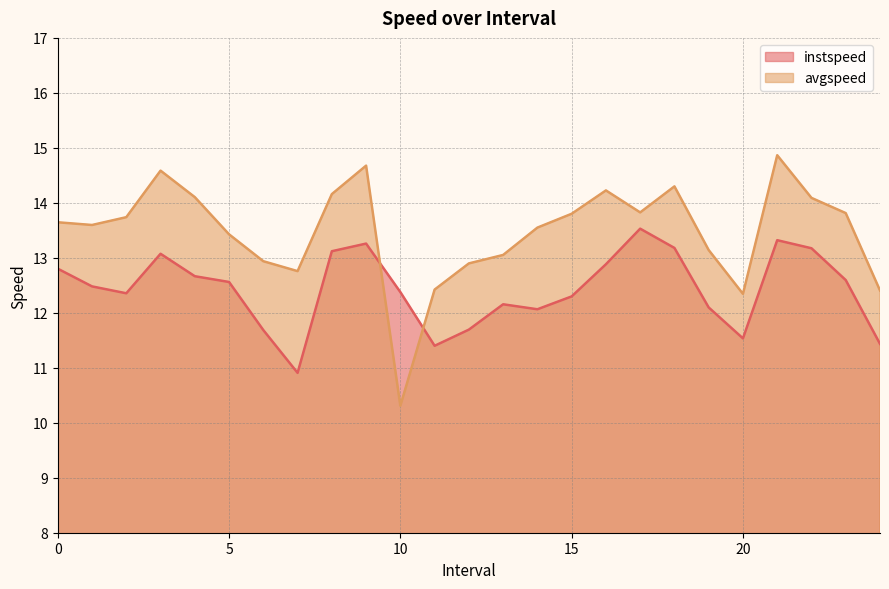

Reading left to right, extract all data points from this chart.

instspeed: 12.8	12.5	12.4	13.1	12.7	12.6	11.7	10.9	13.1	13.3	12.4	11.4	11.7	12.2	12.1	12.3	12.9	13.5	13.2	12.1	11.5	13.3	13.2	12.6	11.4
avgspeed: 13.6	13.6	13.7	14.6	14.1	13.4	12.9	12.8	14.2	14.7	10.3	12.4	12.9	13.1	13.5	13.8	14.2	13.8	14.3	13.1	12.3	14.9	14.1	13.8	12.4